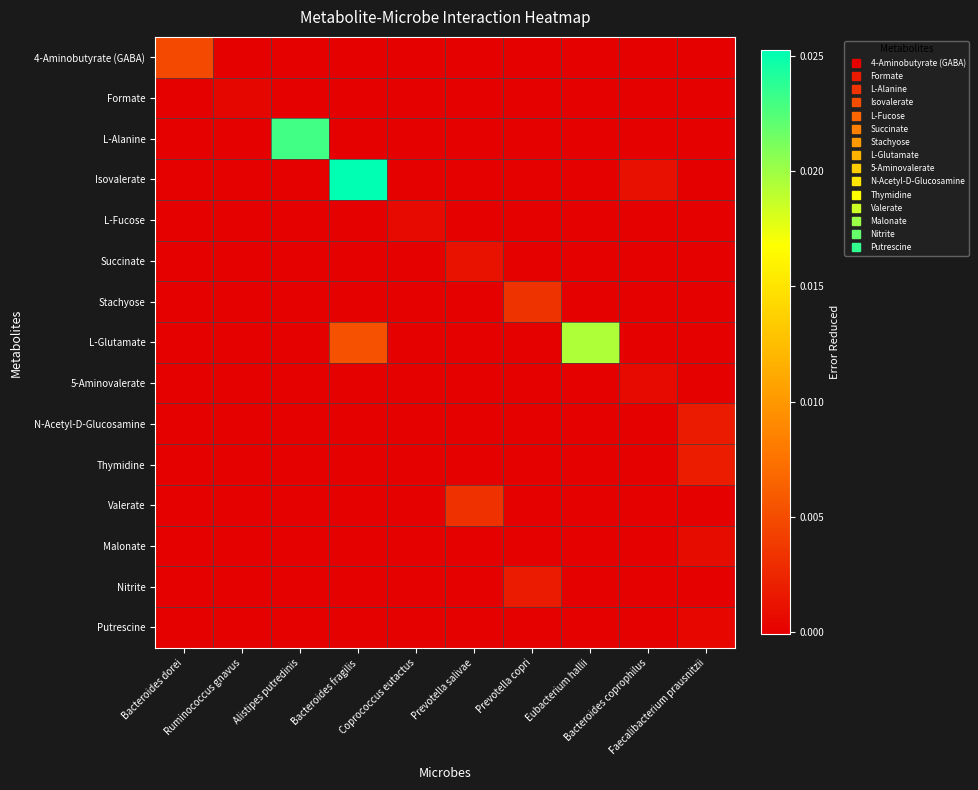

Count the number of data series in this chart.

15